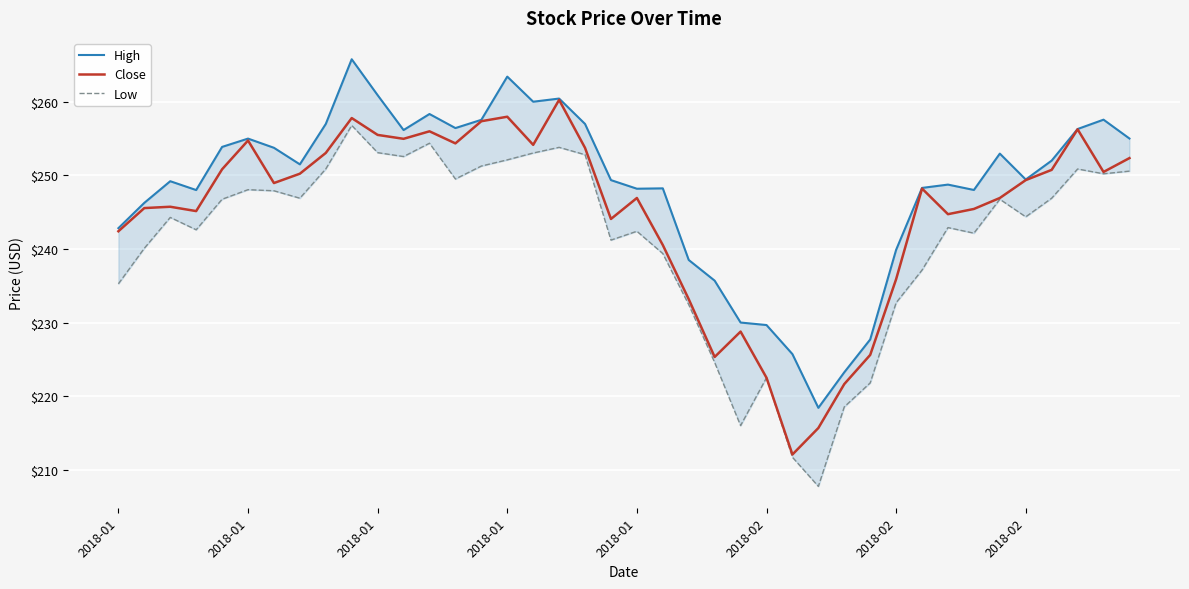

The value of High at 2018-01 is 428.4. True or false?

False